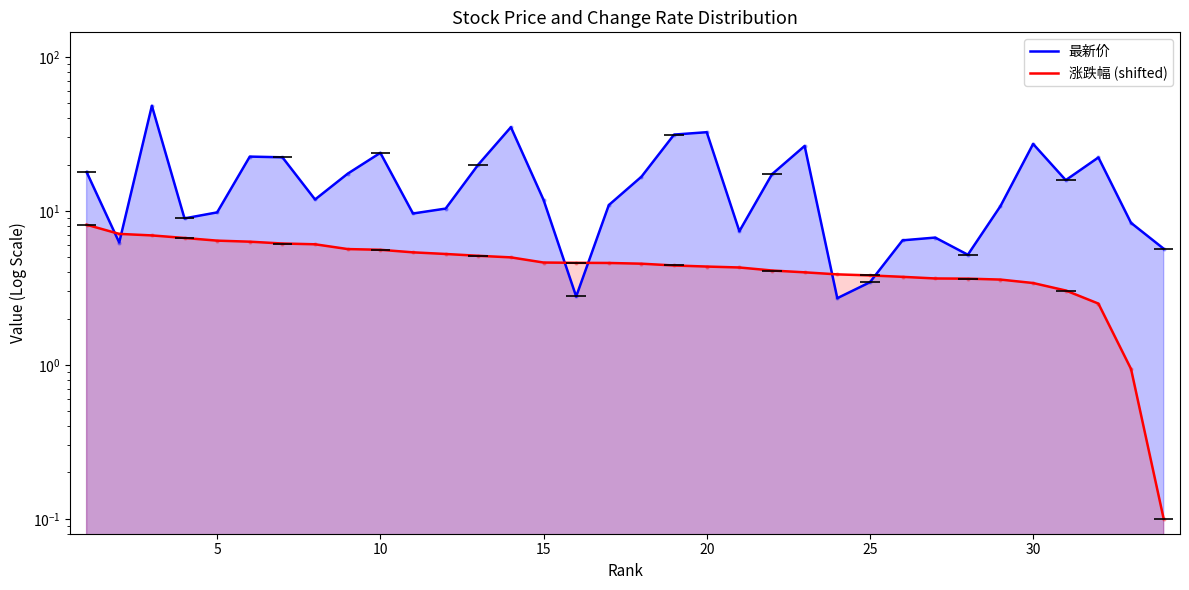

Which series has the largest Y range (max minus min)?

最新价